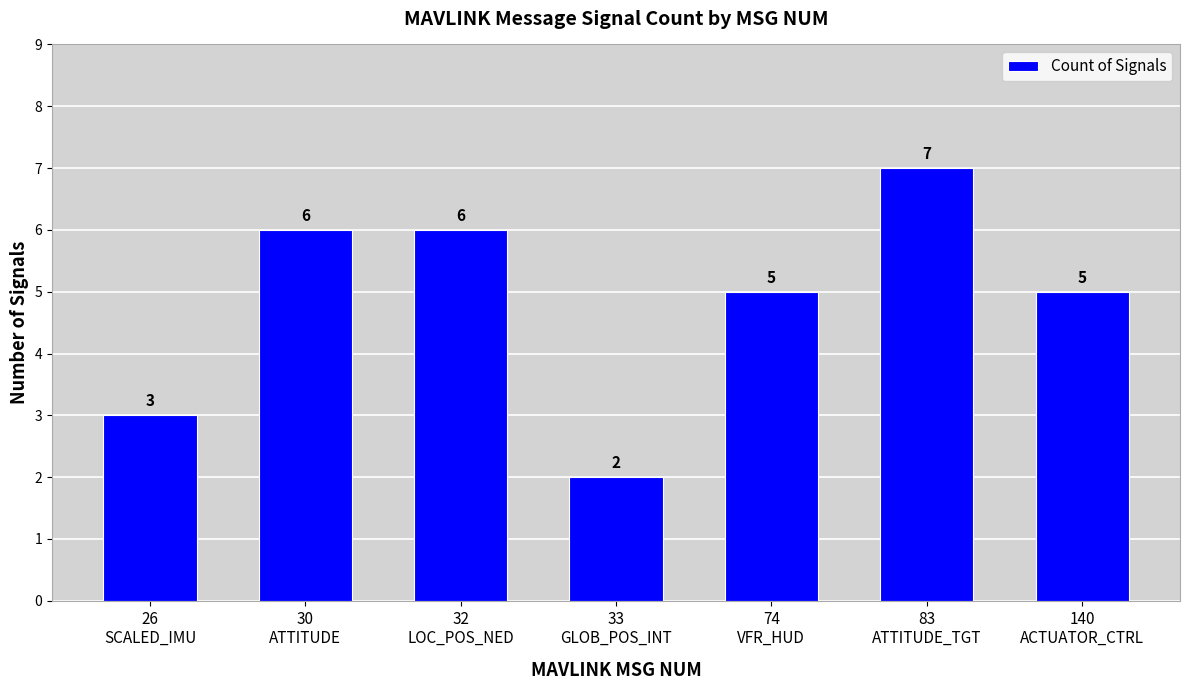

What is the change in value from 26
SCALED_IMU to 74
VFR_HUD?

+2